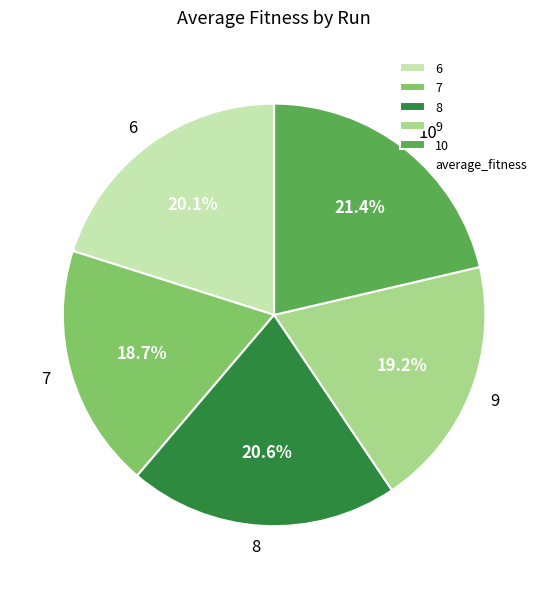

Count the number of slices in the pie.

5